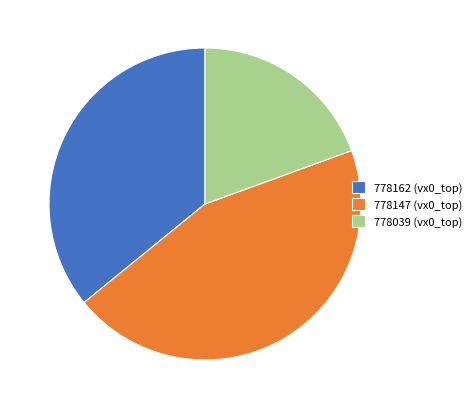

Is the sum of 778147 (vx0_top) and 778039 (vx0_top) greater than half?

Yes